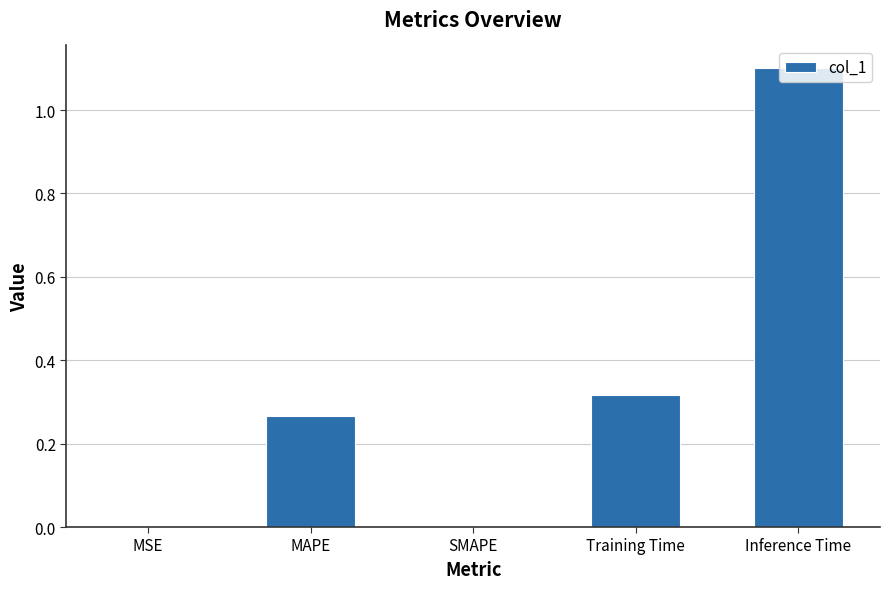

What is the sum of all values?

1.7